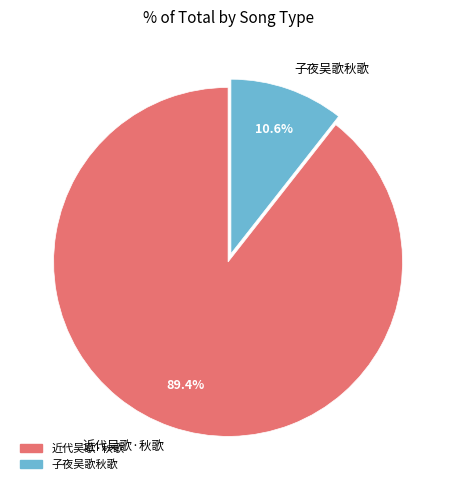

Which category has the biggest portion of the pie?

近代吴歌·秋歌